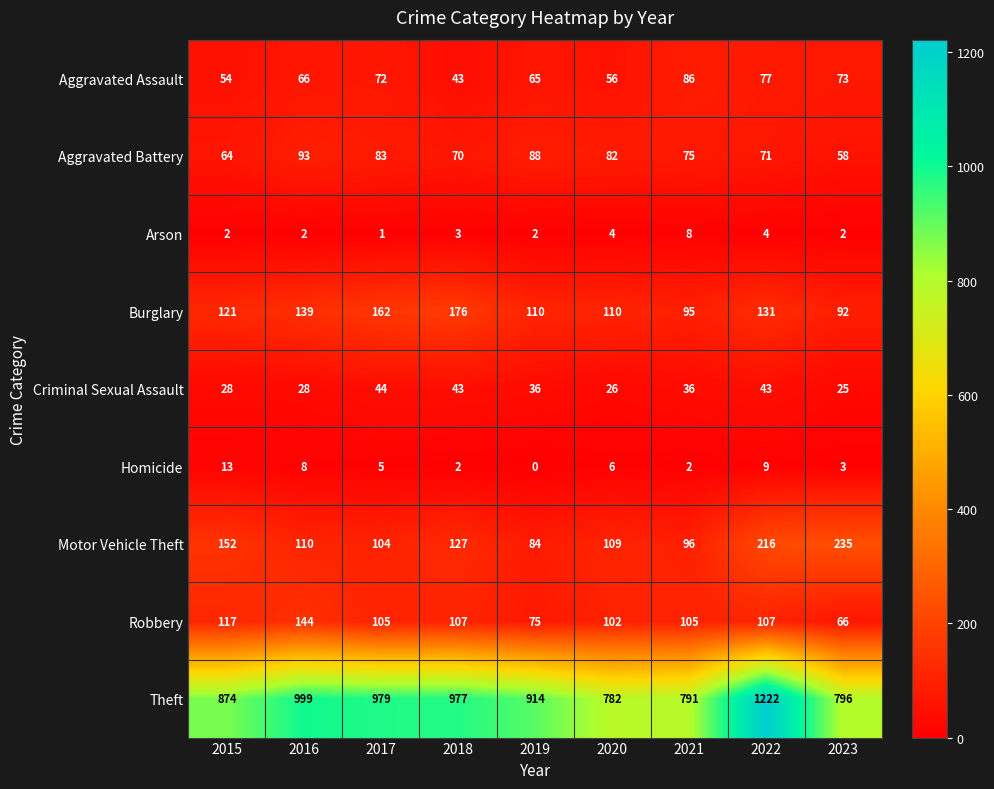

At how many categories does at least one series exceed 372?

9